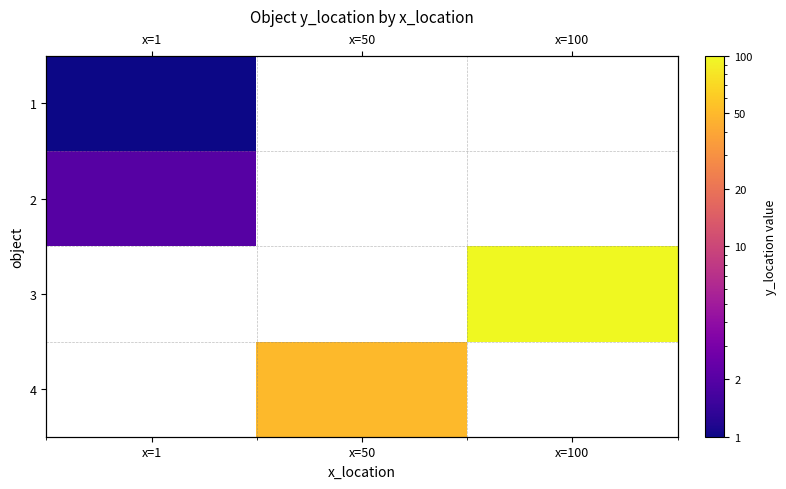

Which has a higher value, x=1 or x=100?

x=100